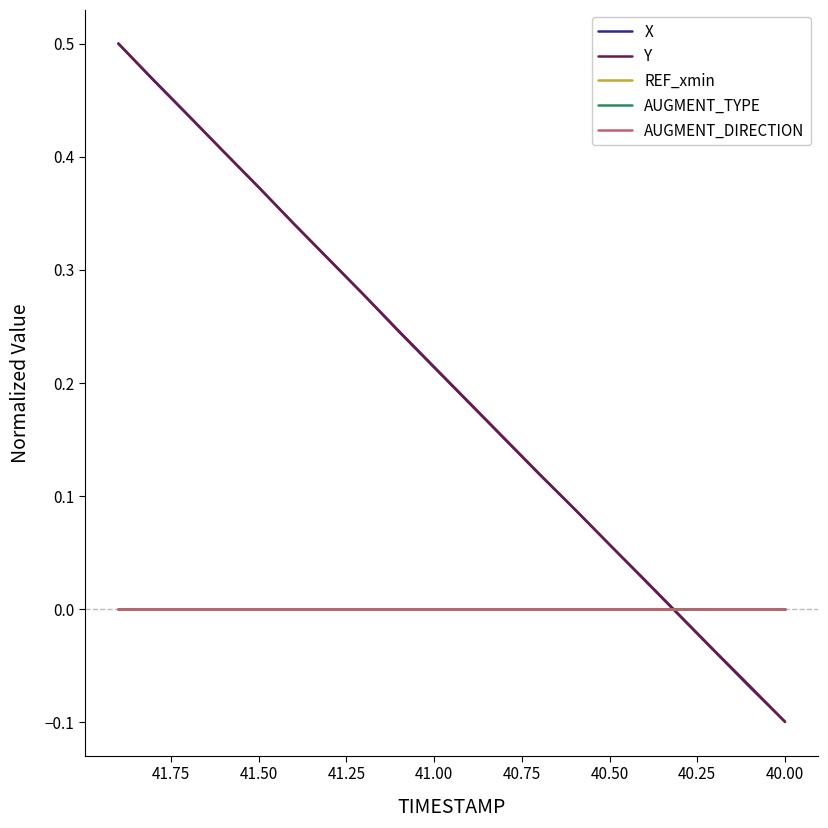

What is the value of the Y point at the 7th from the left?

0.3